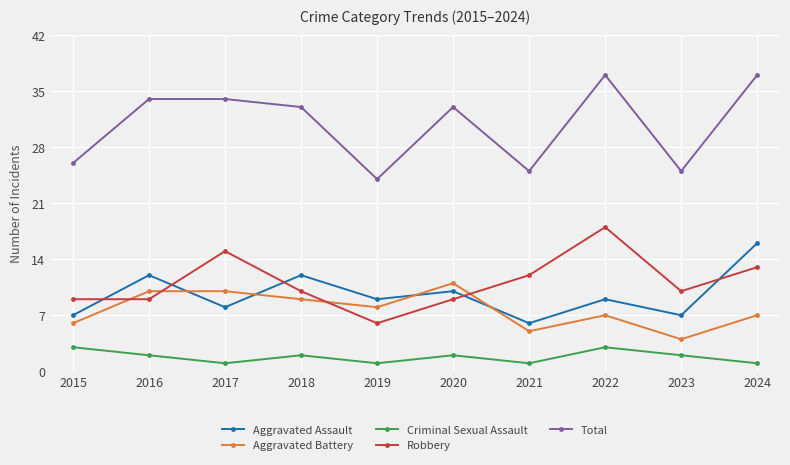

How many lines are shown in the chart?

5